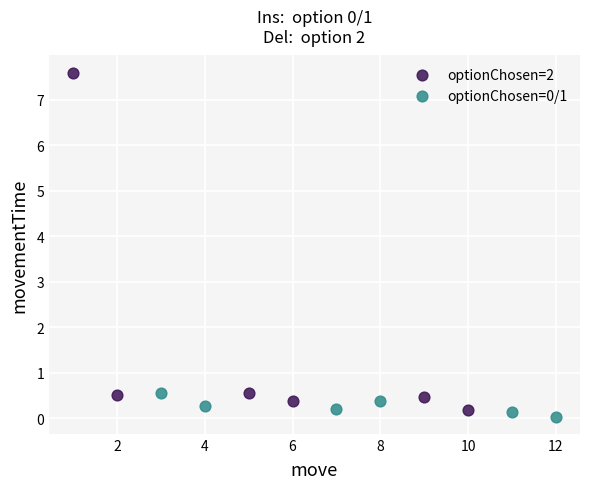

Which series contains the highest Y value?

optionChosen=2